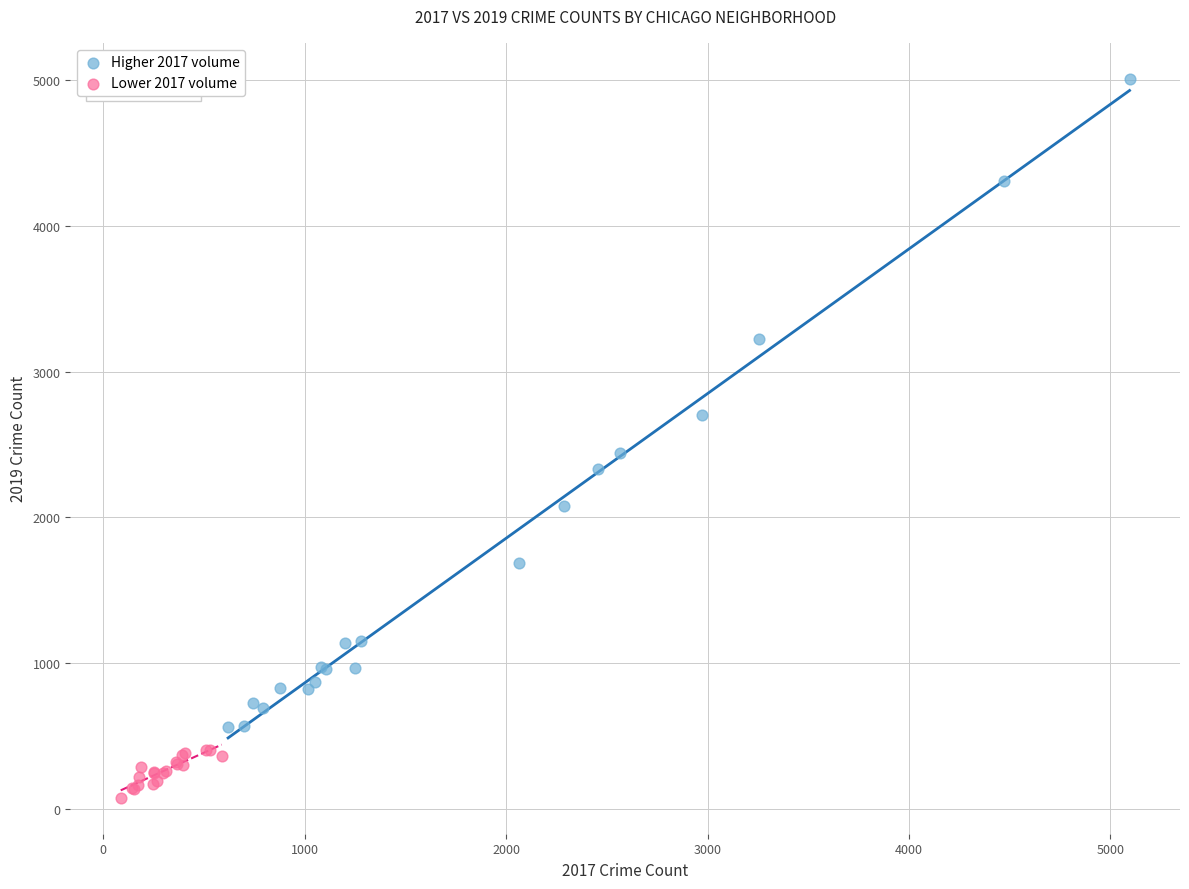

Which series contains the lowest Y value?

Lower 2017 volume